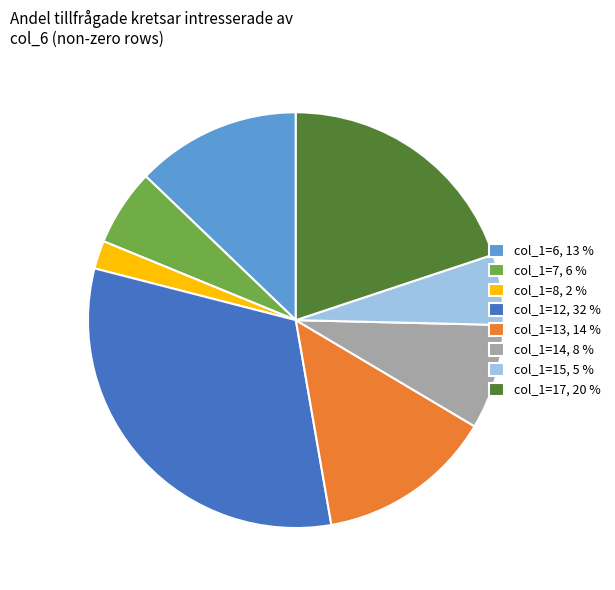

Do col_1=12, 32 % and col_1=8, 2 % together represent more than half of the pie?

No